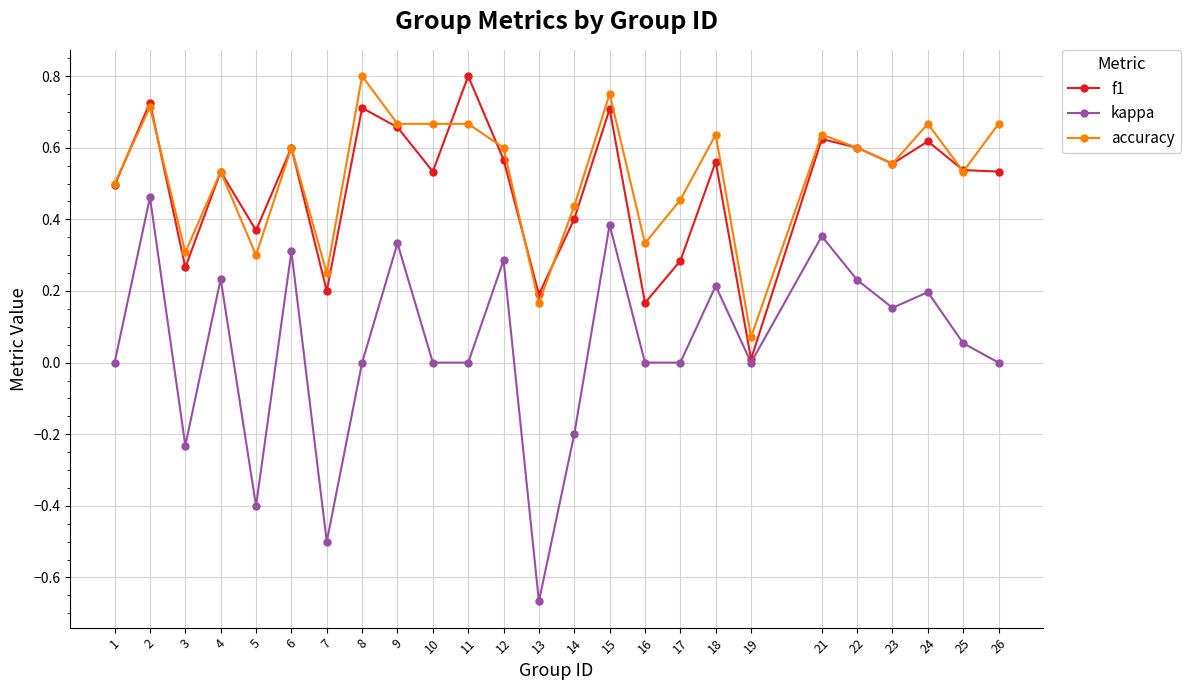

How many data points does each series have?

25